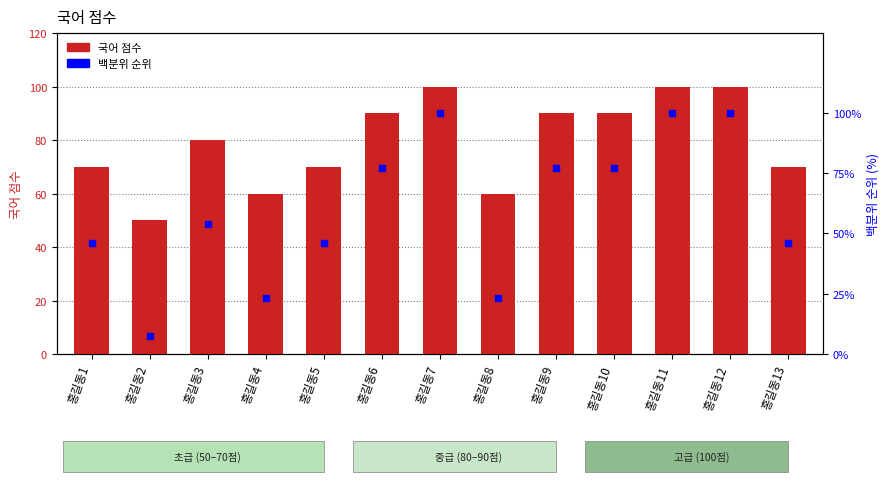

Is the value of 국어 at 홍길동10 greater than the value of 백분위 순위 at 홍길동13?

Yes